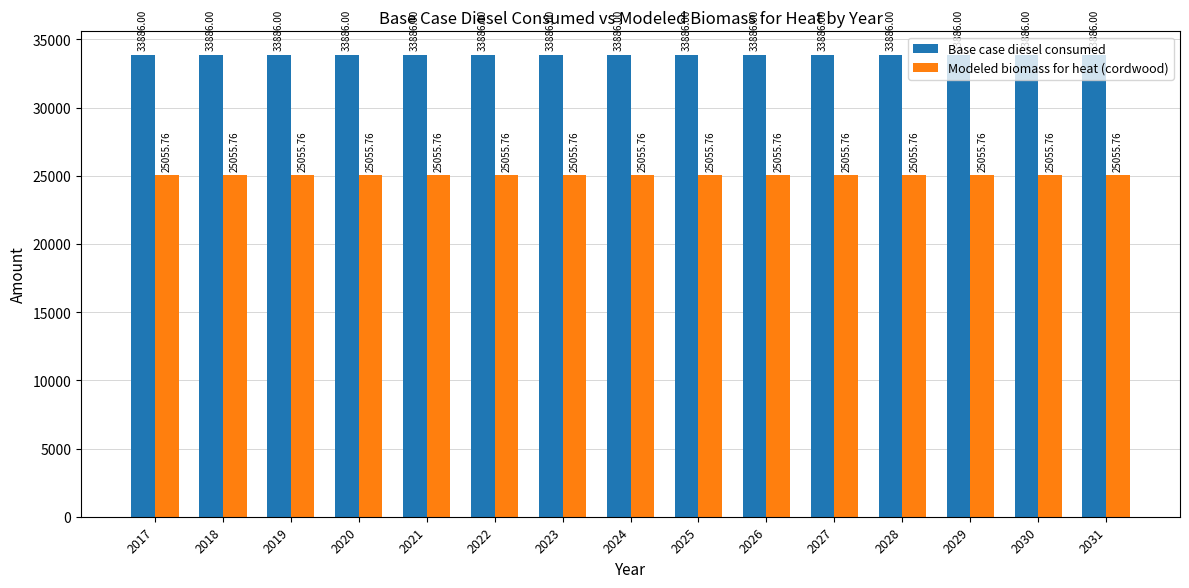

What are all the series names shown in the legend?

Base case diesel consumed, Modeled biomass for heat (cordwood)